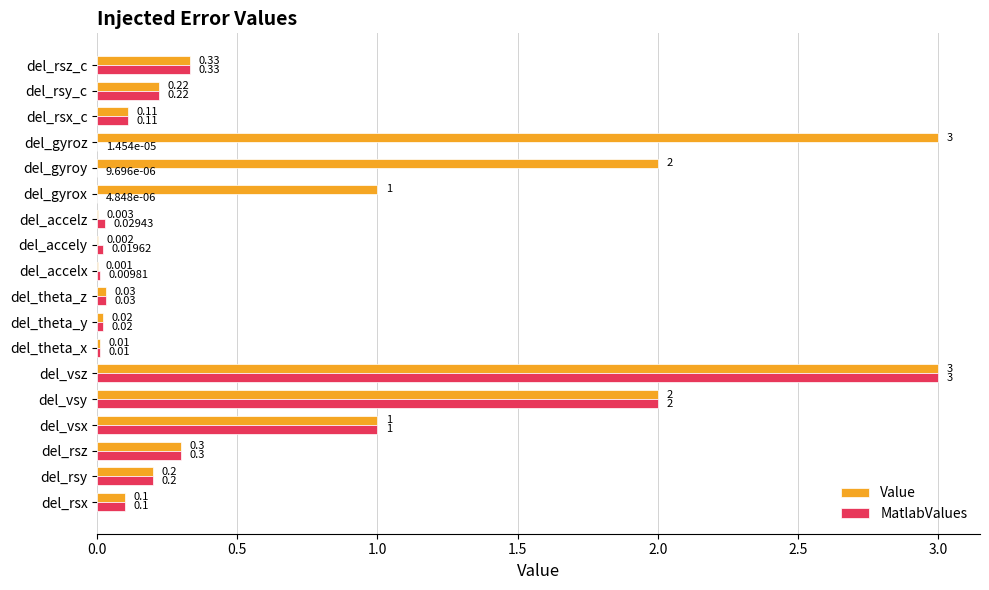

Where is MatlabValues nearest to the value 1?

del_vsx